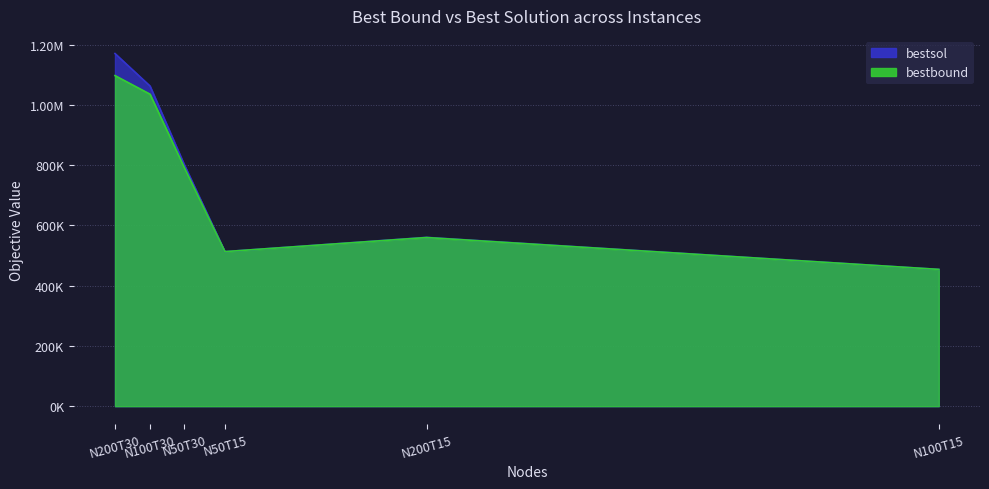

Rank the series at N200T15 from highest to lowest value.

bestsol, bestbound